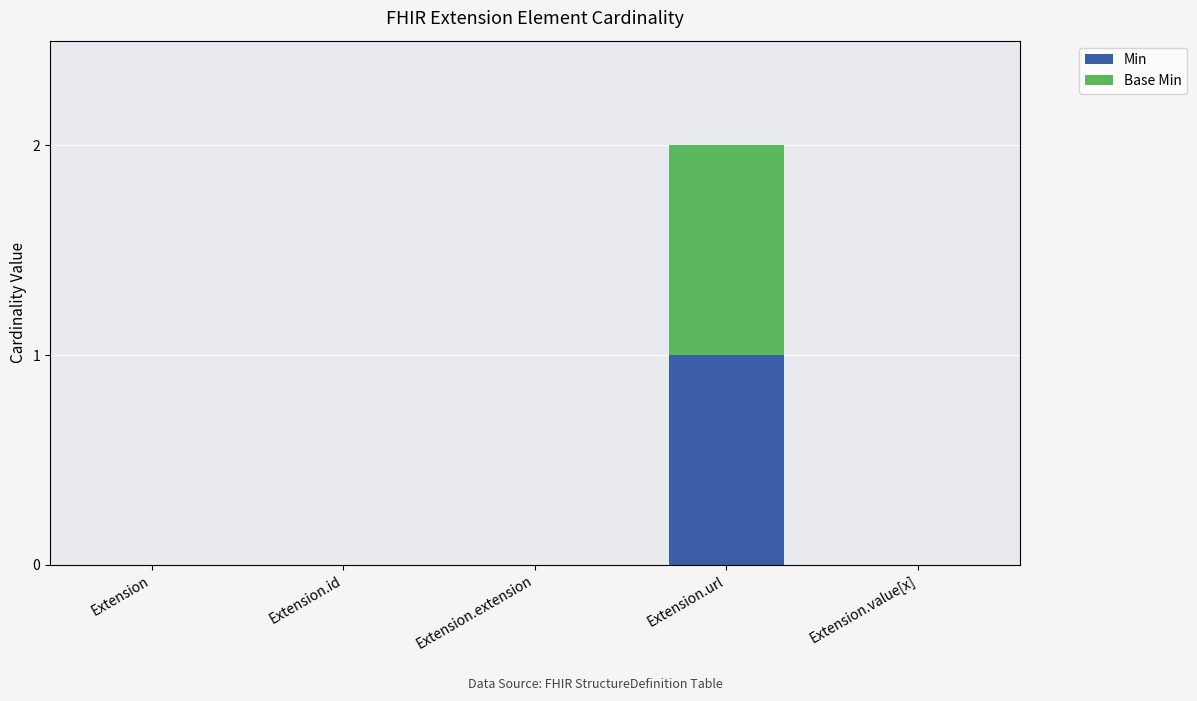

At which label does Min reach its peak?

Extension.url